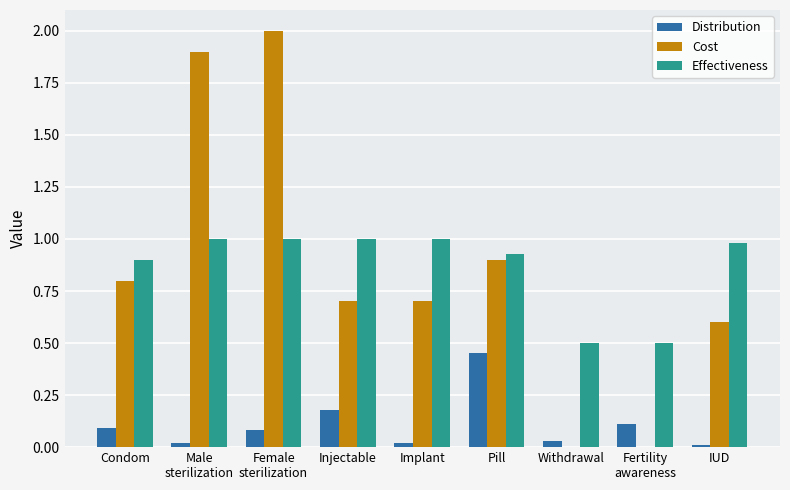

The Distribution series shows 0.1 at Condom. True or false?

True